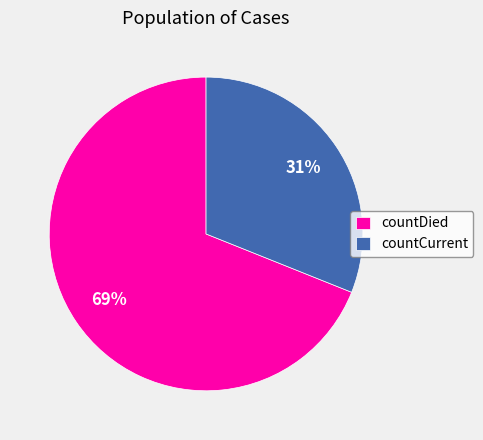

Count the number of slices in the pie.

2